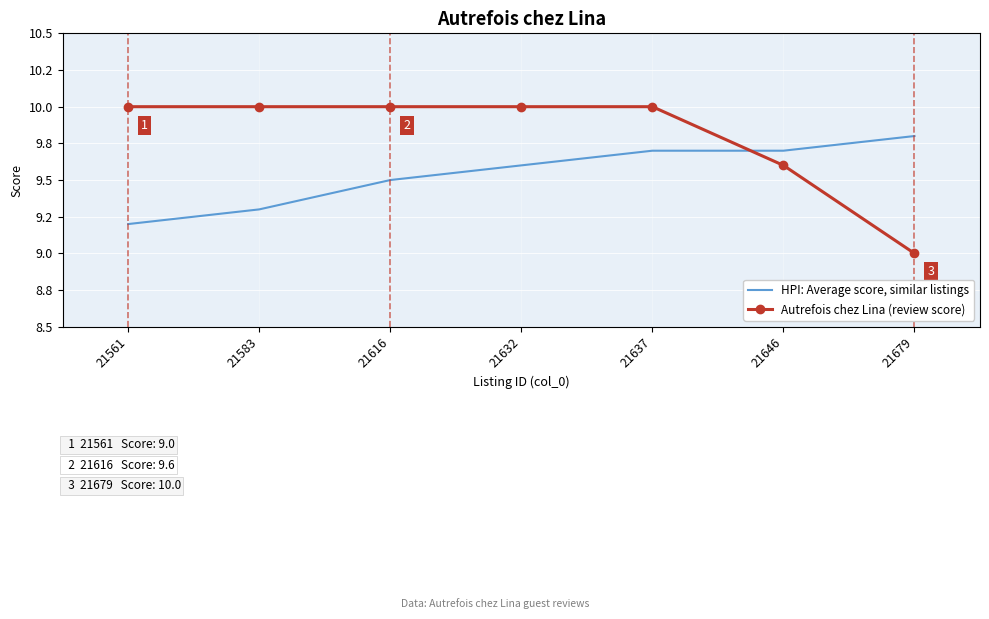

What is the greatest value displayed?

10.0